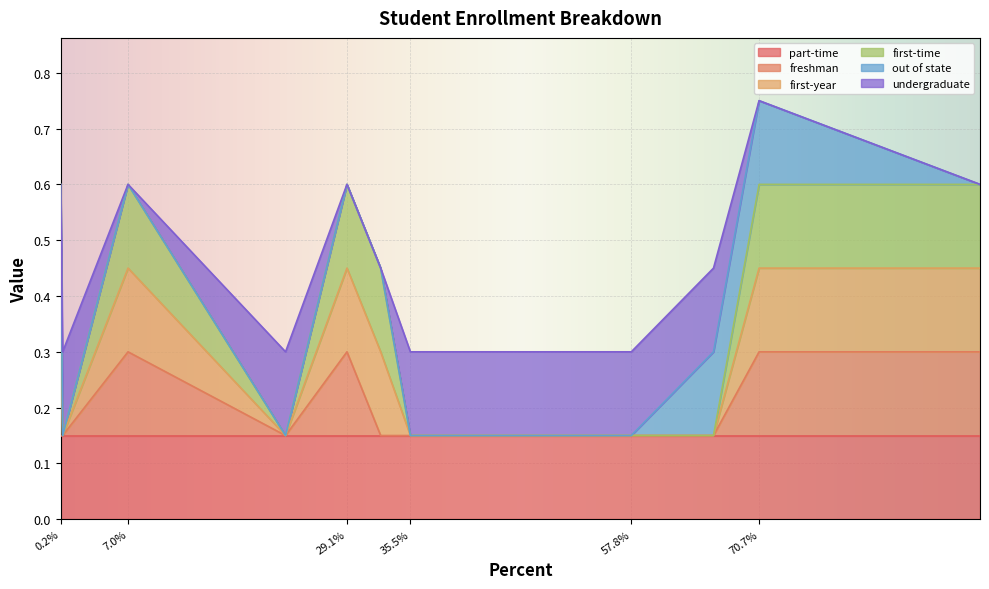

How many lines are shown in the chart?

6